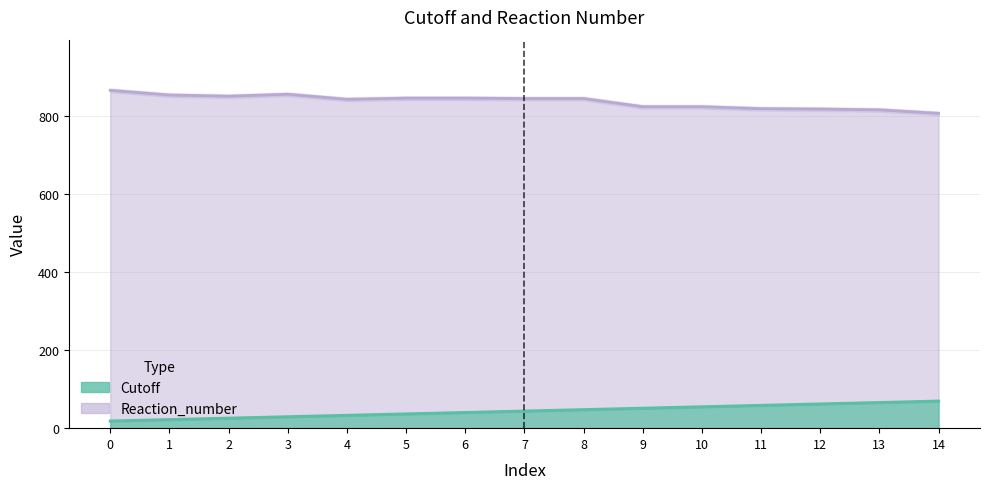

What is the total value across all series at 8?

892.4